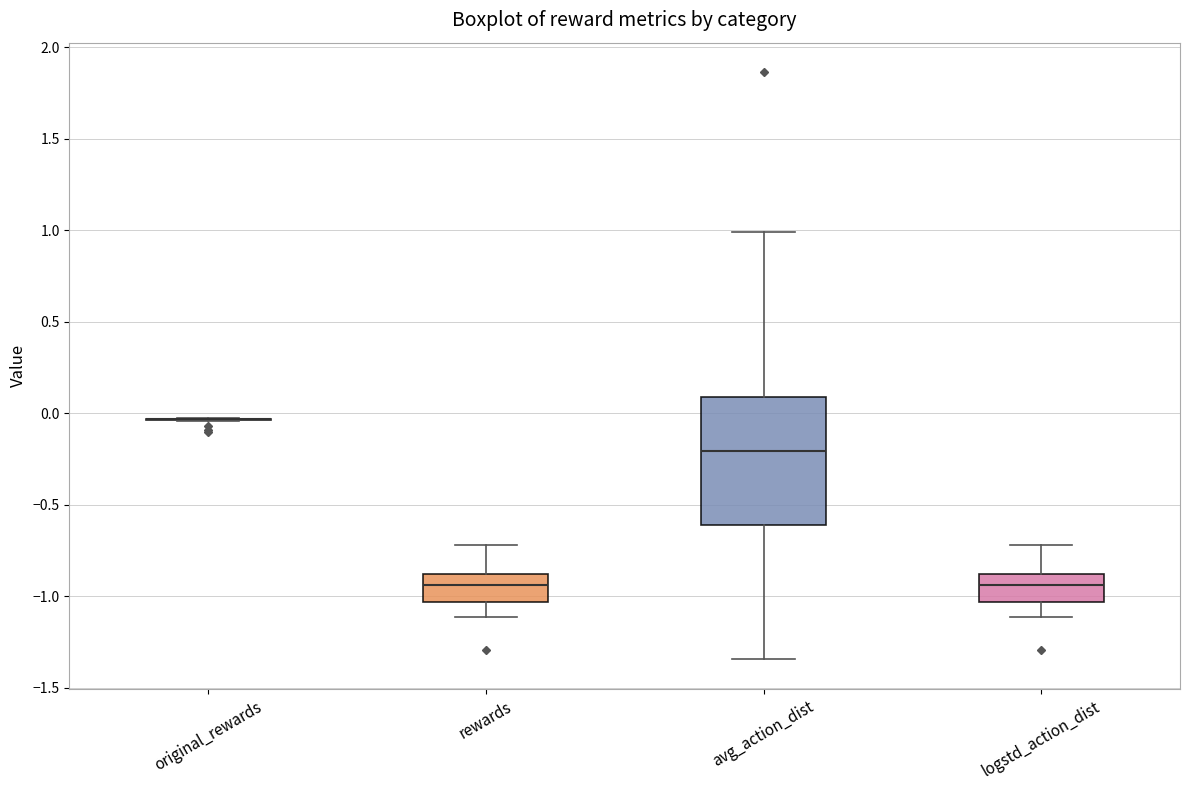

Reading left to right, read every box against the y-axis: the position of its median line, the range the box covers, and the ends of its whiskers. The values are not printed on the chart, so give them approximately, as read against the axis.

original_rewards: box collapsed to a line at -0.05, whiskers -0.05 to -0.05
rewards: median -0.95, box -1.05 to -0.90, whiskers -1.10 to -0.70
avg_action_dist: median -0.20, box -0.60 to 0.10, whiskers -1.35 to 1.00
logstd_action_dist: median -0.95, box -1.05 to -0.90, whiskers -1.10 to -0.70